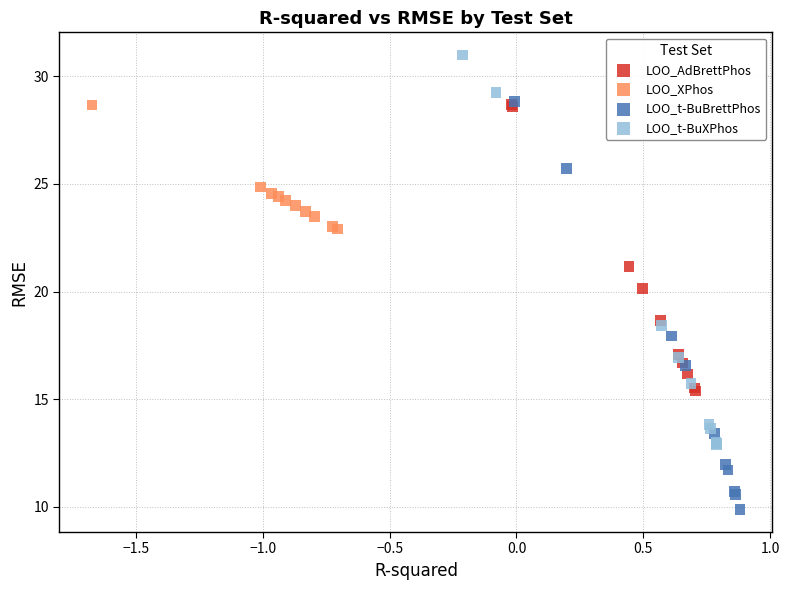

Which series reaches the minimum Y coordinate?

LOO_t-BuBrettPhos